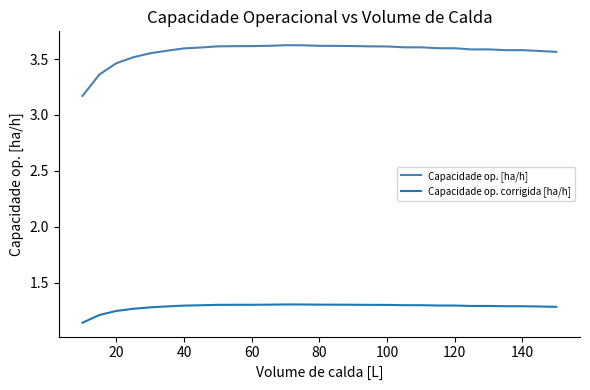

Which series has the largest total across all categories?

Capacidade op. [ha/h]